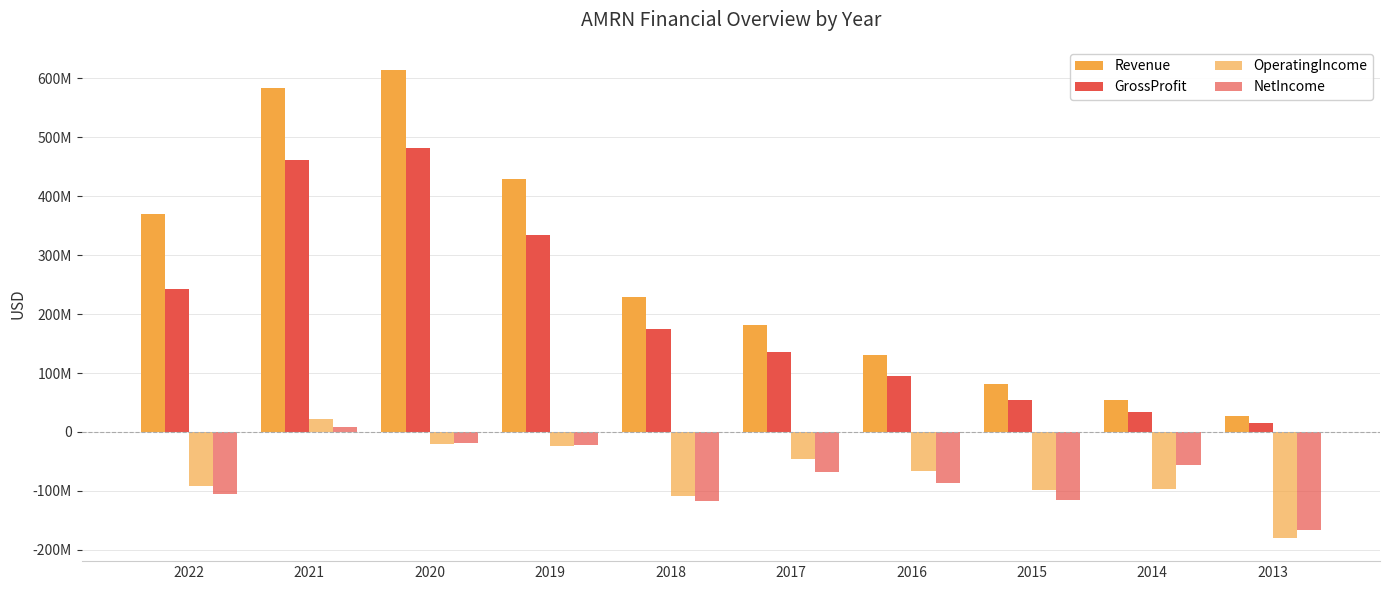

What is the difference between the maximum and minimum values in the Revenue series?

587709000